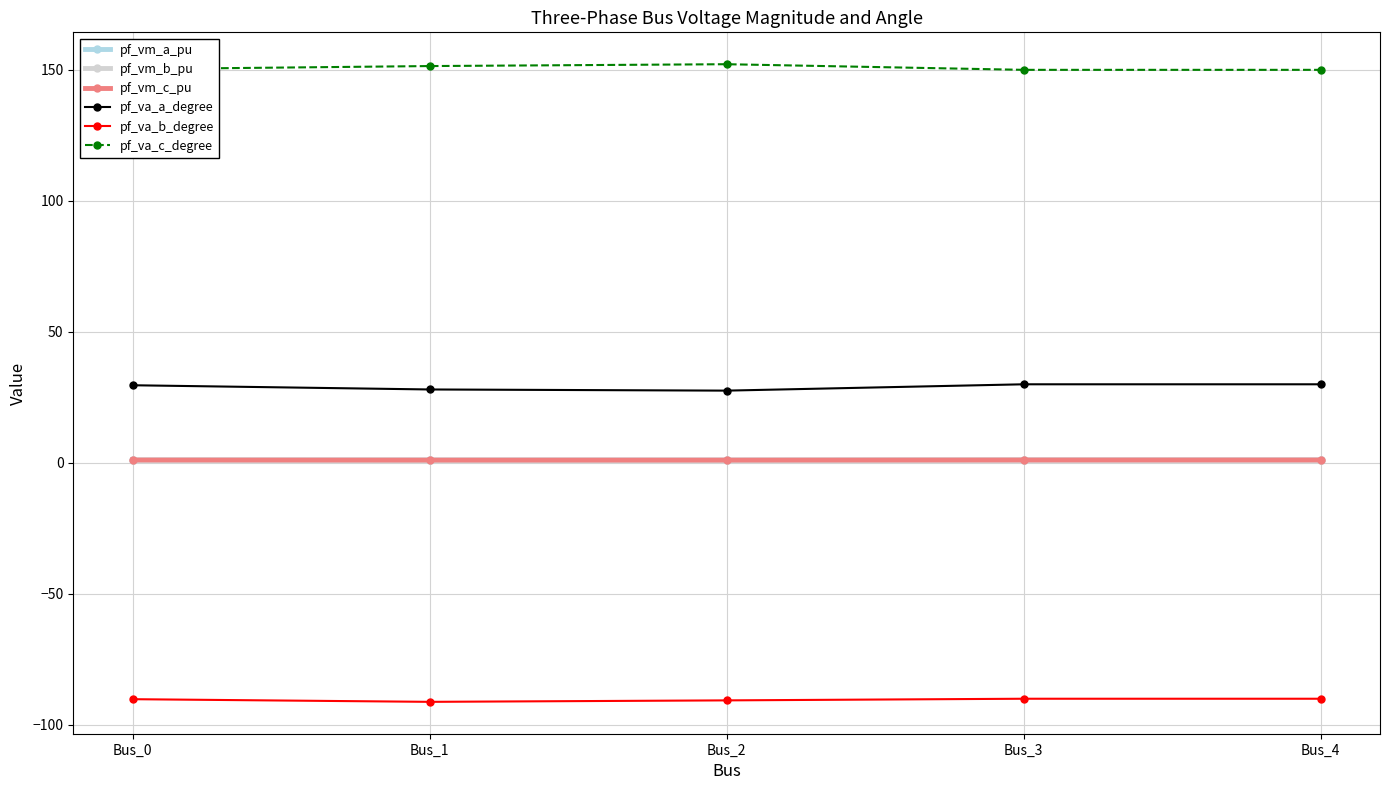

What is the difference between the second highest and second lowest values in the pf_va_b_degree series?

0.6